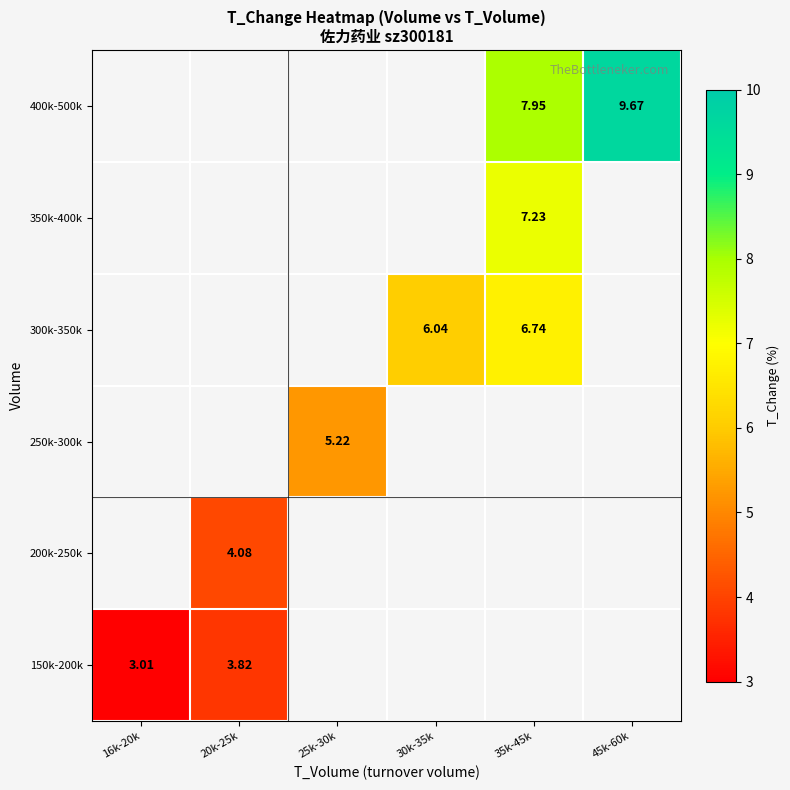

At how many categories does at least one series exceed 7?

2